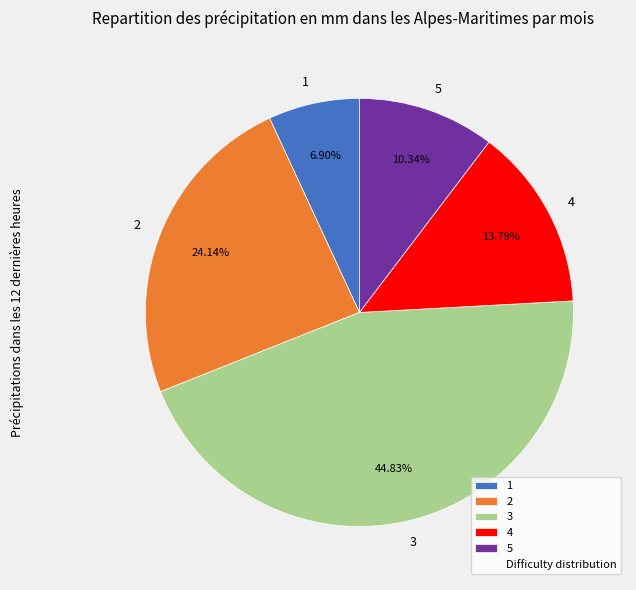

Rank the categories by value from highest to lowest.

3, 2, 4, 5, 1